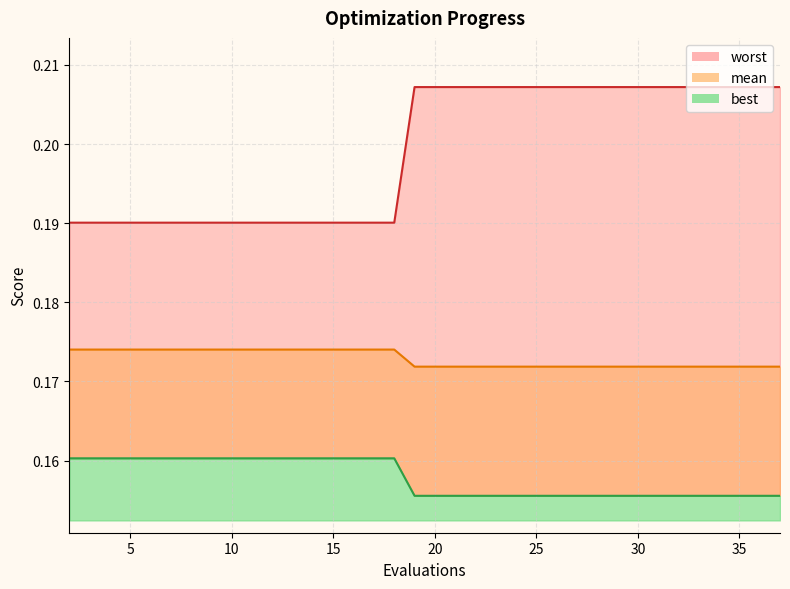

Is it true that worst equals 0.1 at 19?

False